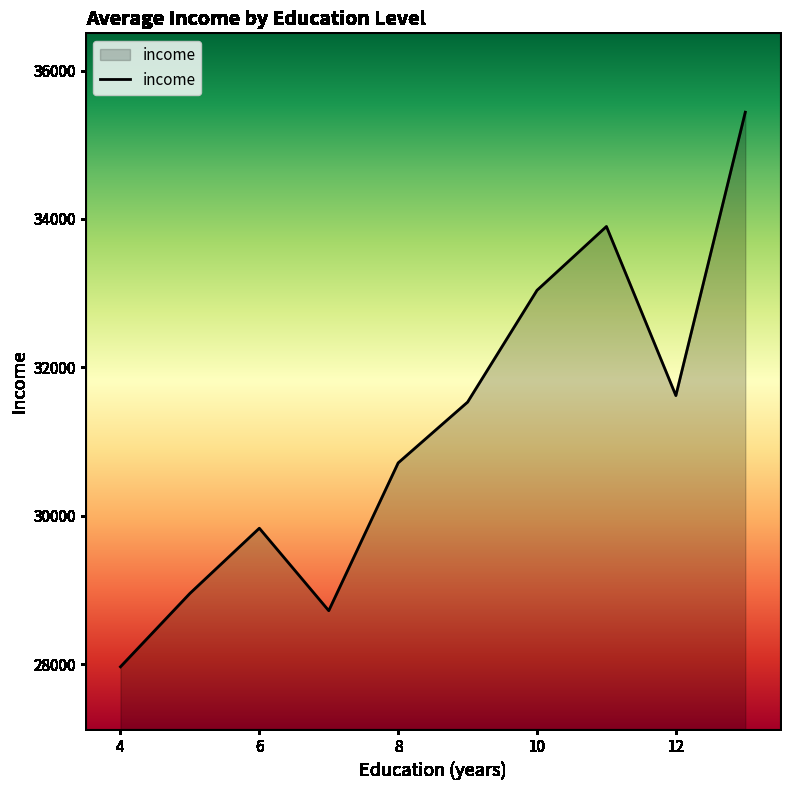

What is the minimum value shown in the chart?

27964.2